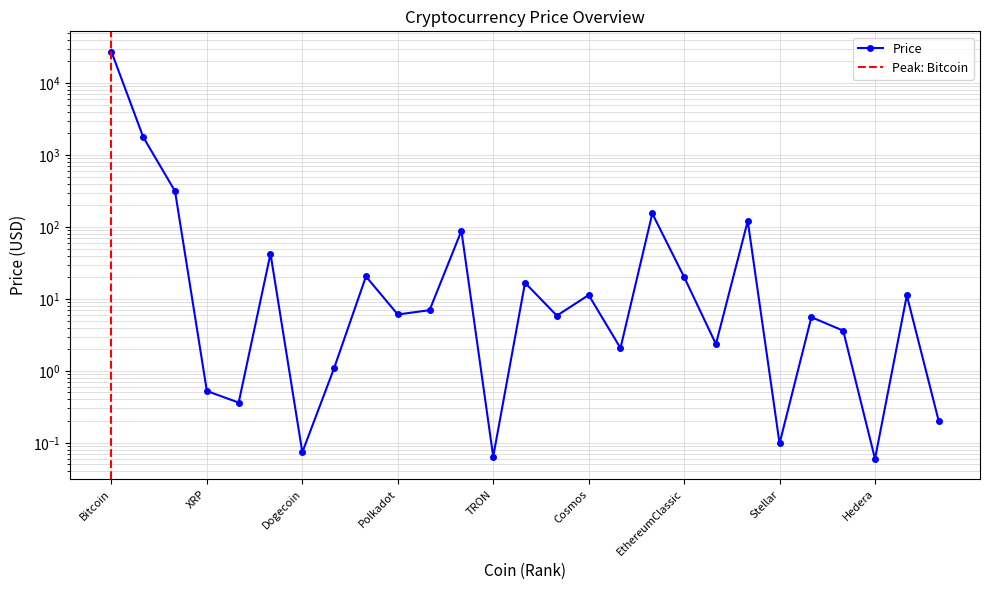

True or false: the data shows 0.2 at XRP.

False